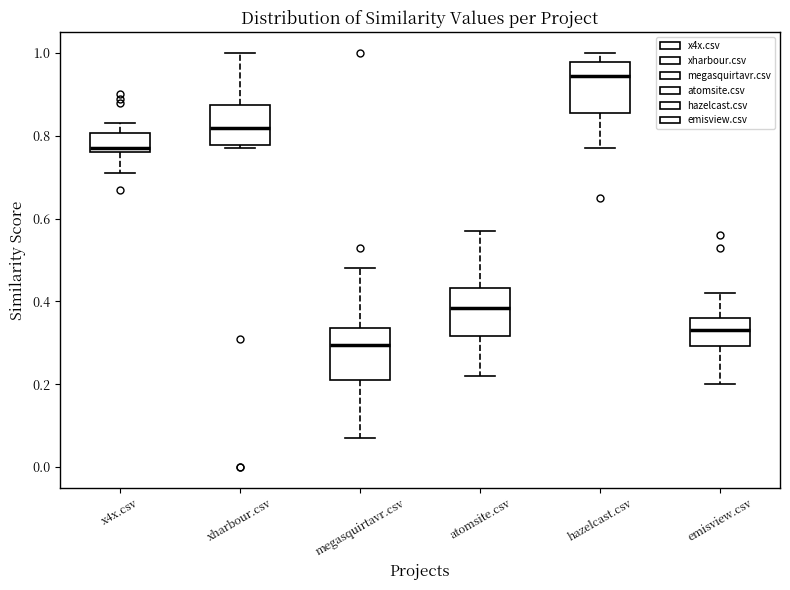

Where does the median line of the box for emisview.csv sit on the y-axis? The values are not printed on the chart, so give them approximately, as read against the axis.

0.34